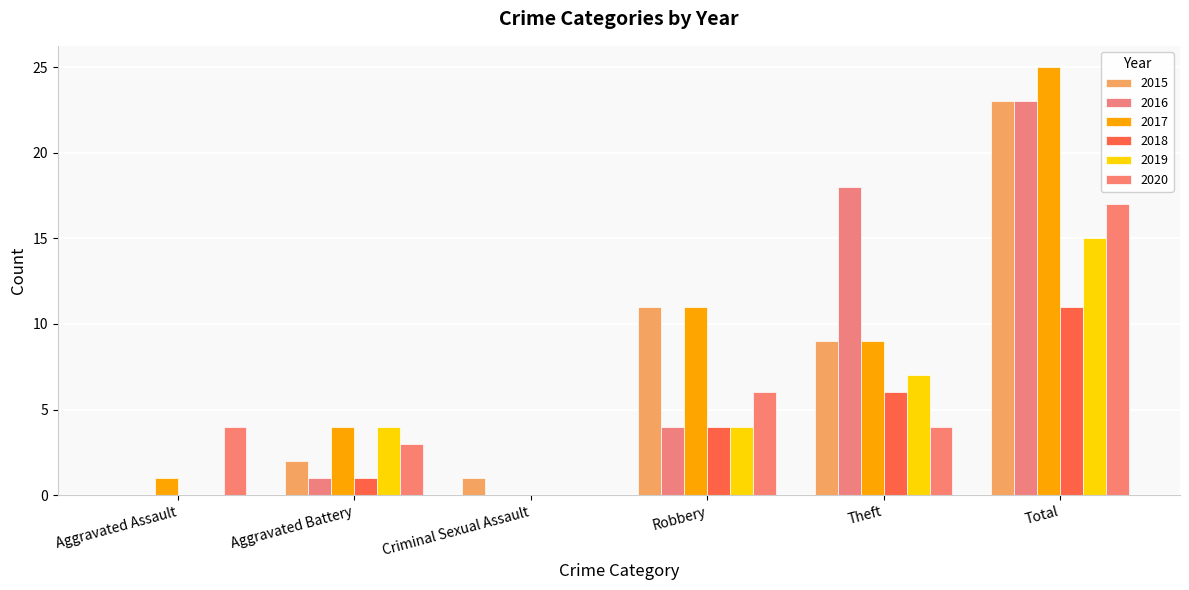

The value of 2020 at Robbery is 6. True or false?

True